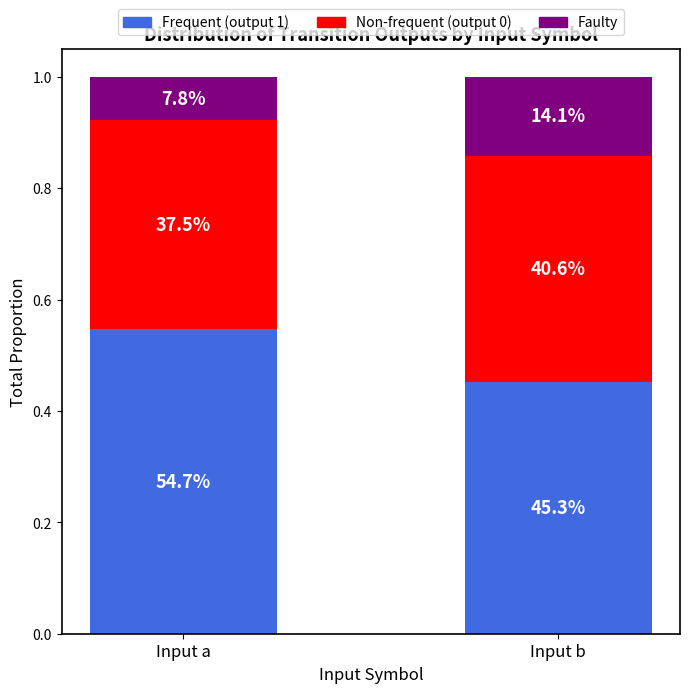

Are the bars horizontal?

No